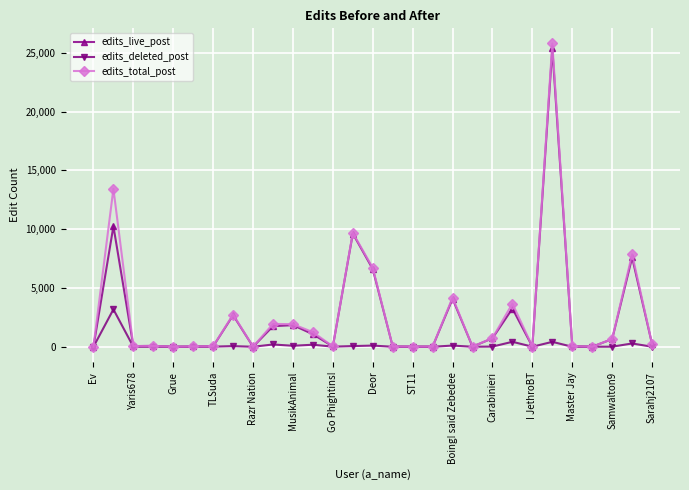

What is the value of the edits_deleted_post point at the 10th from the left?

194